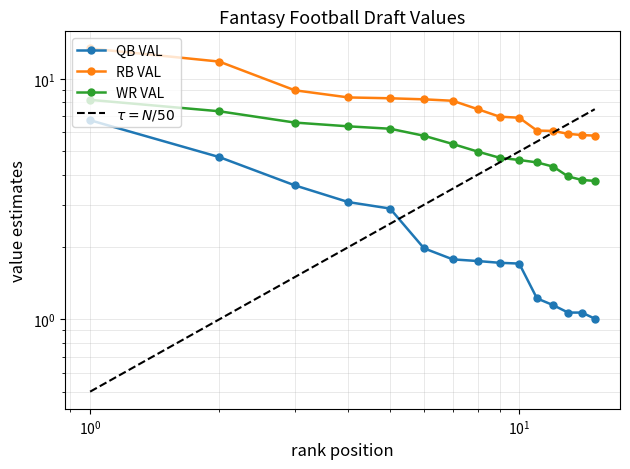

List the series in order of their peak value, lowest first.

QB VAL, WR VAL, RB VAL